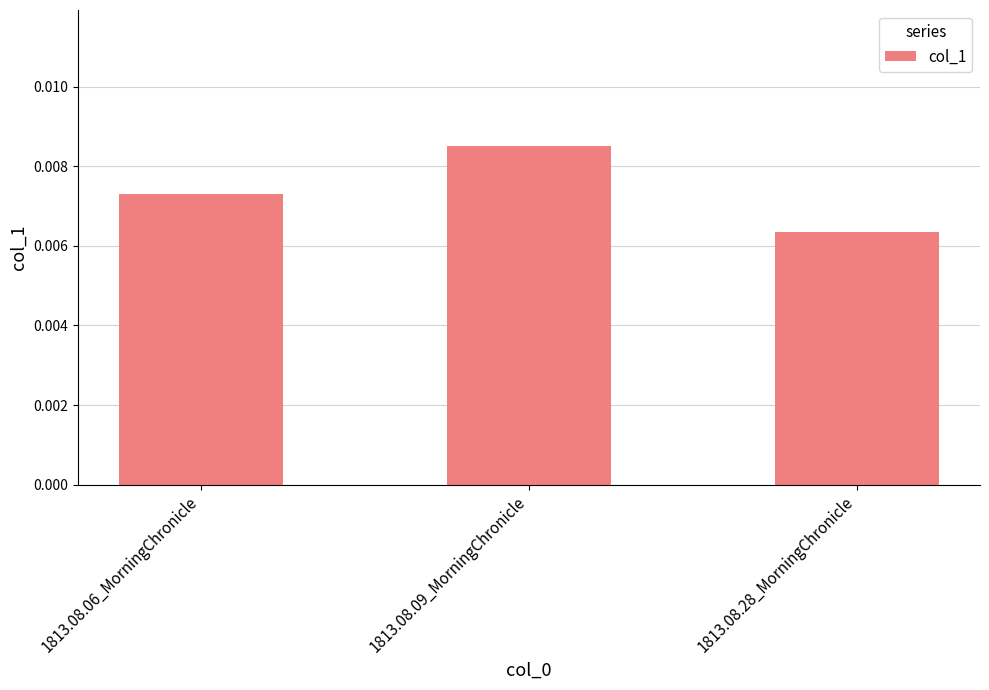

Does the chart contain any negative values?

No